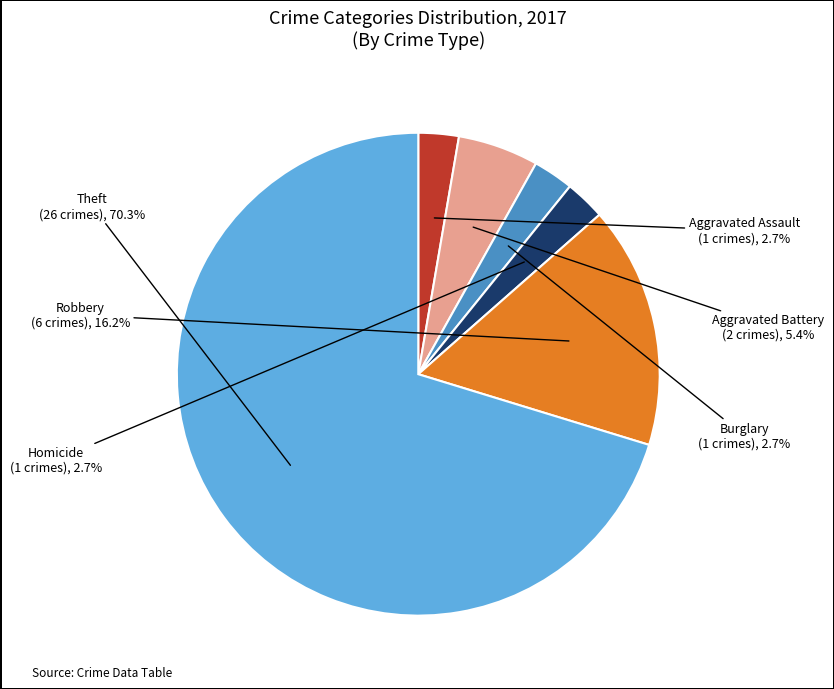

Combined, do Robbery and Aggravated Assault account for over 50%?

No